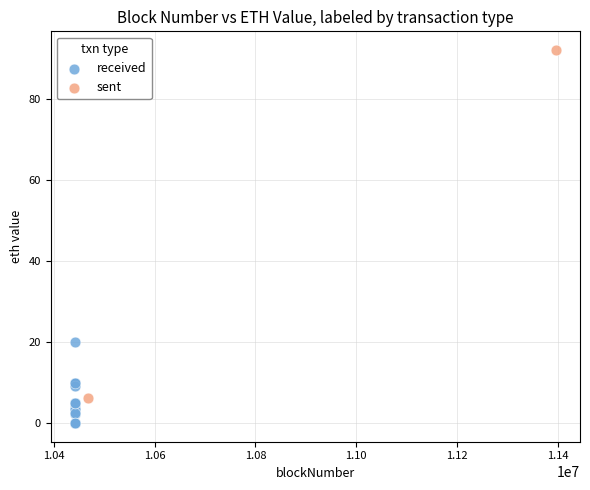

What are all the series names shown in the legend?

received, sent